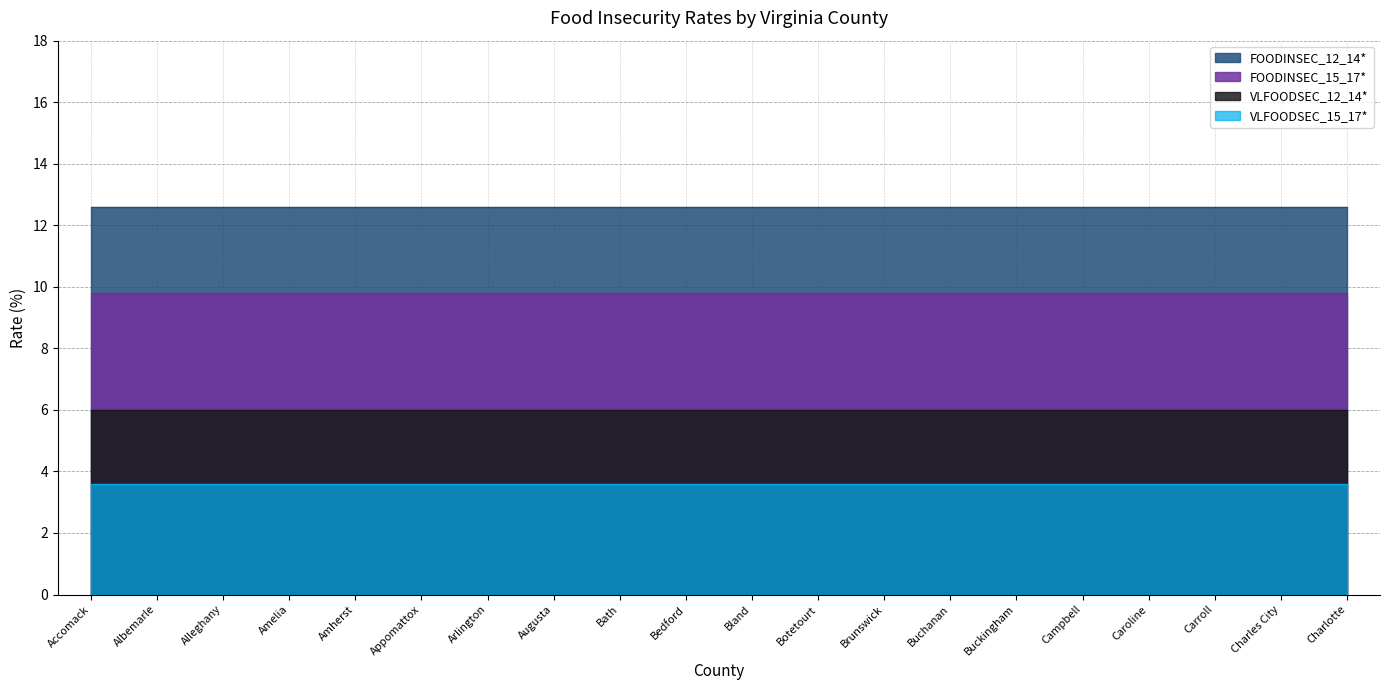

At Arlington, list the series in order from largest to smallest.

FOODINSEC_12_14*, FOODINSEC_15_17*, VLFOODSEC_12_14*, VLFOODSEC_15_17*